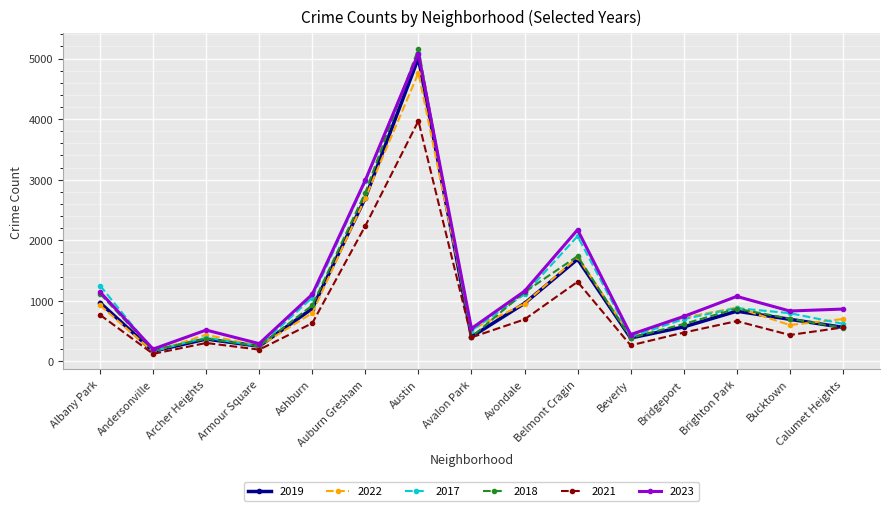

True or false: 2021 and 2023 intersect in this chart.

False